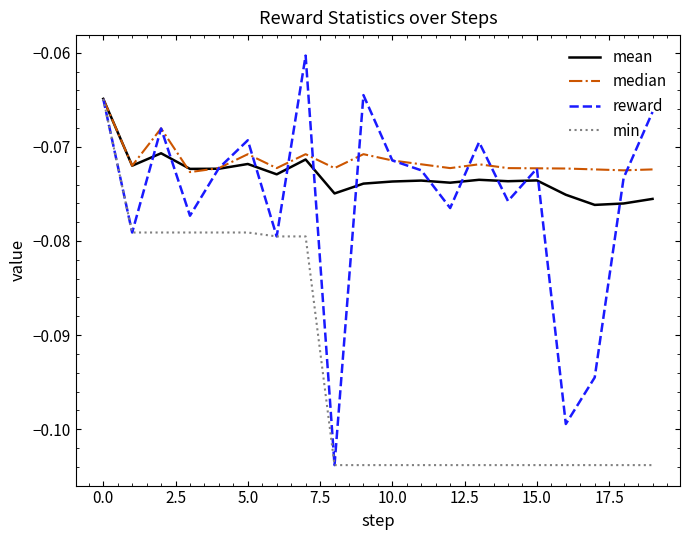

Which series has the largest range (max minus min)?

reward